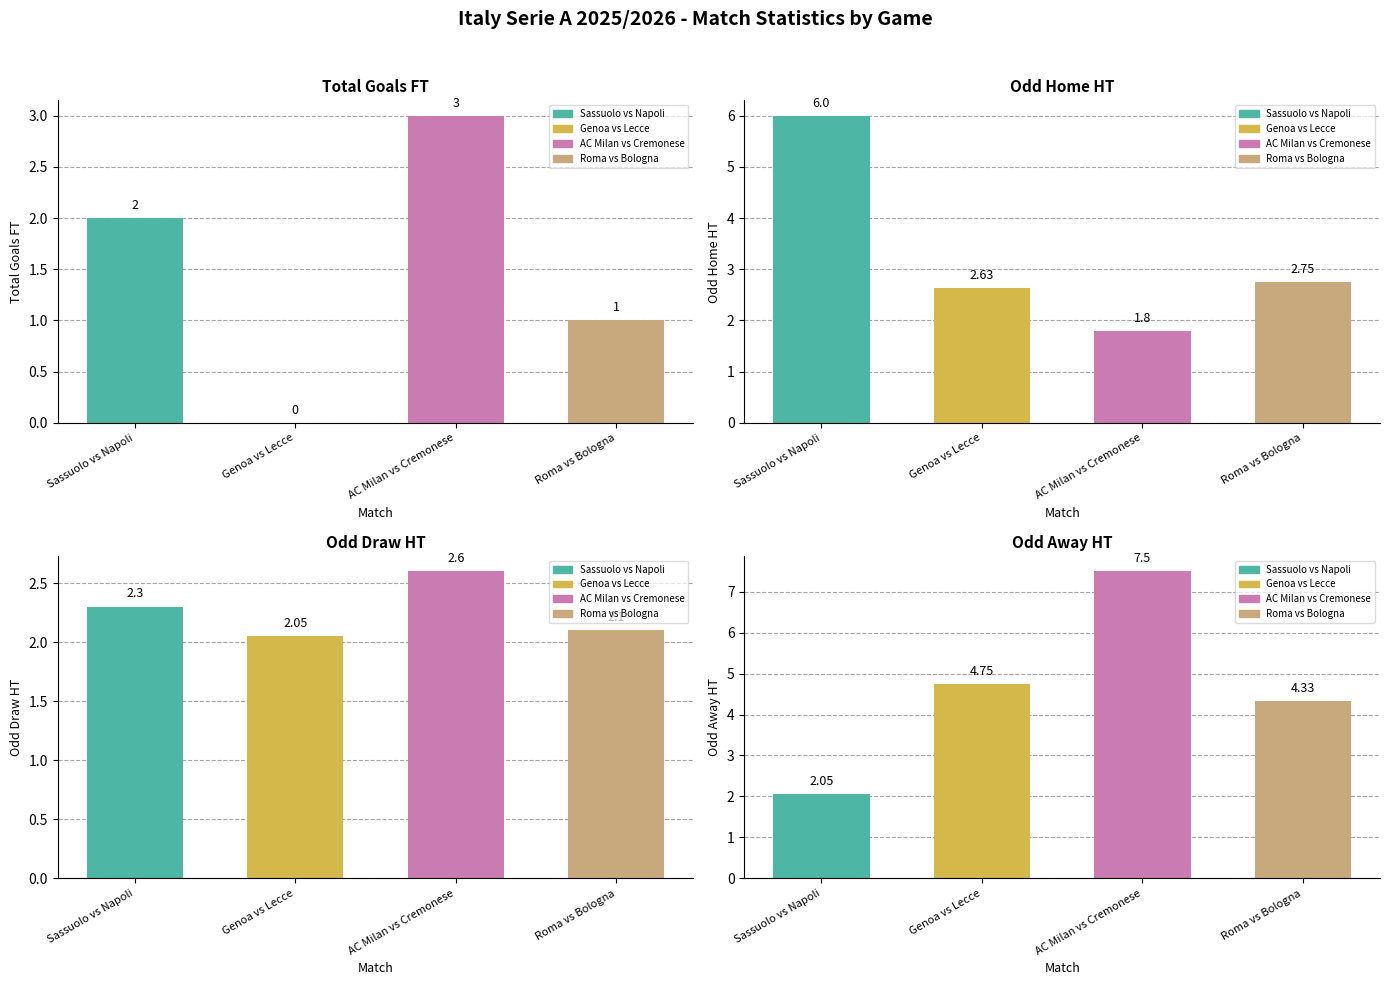

Which category has the highest value in the Odd Home HT series?

Sassuolo vs Napoli